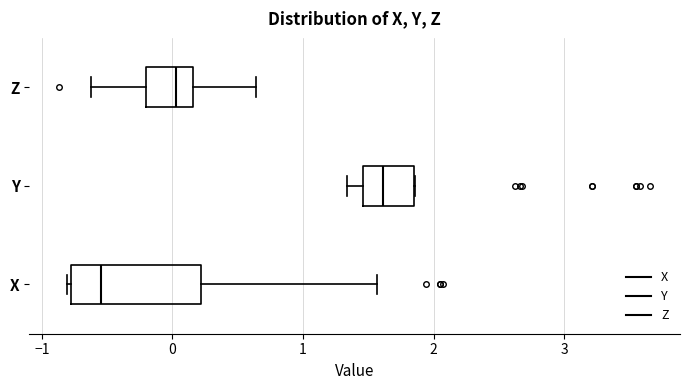

Comparing the boxes themselves (not the whiskers), which one is the widest?

X